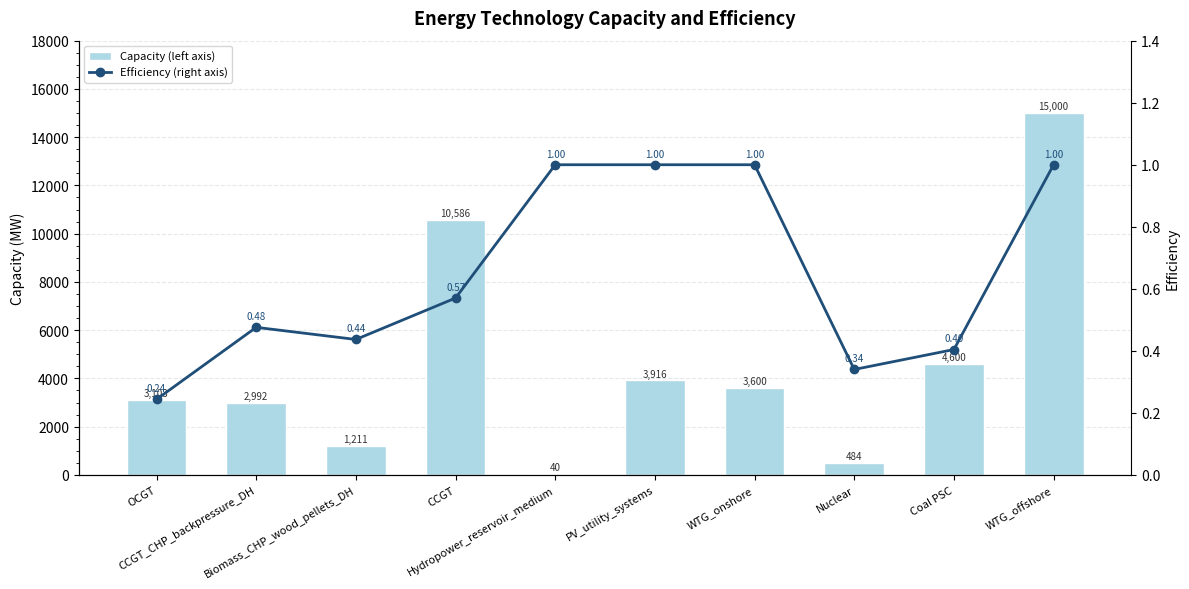

What is the difference between the second highest and minimum values in the Efficiency (right axis) series?

0.8